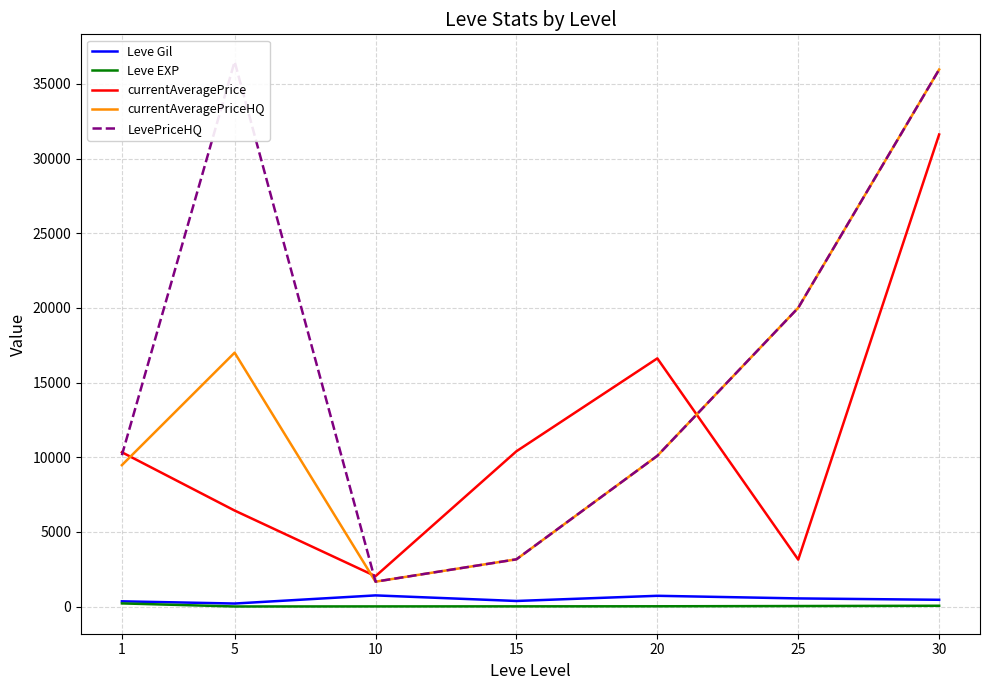

What is the value of the currentAveragePriceHQ point at the 4th from the left?

3162.3